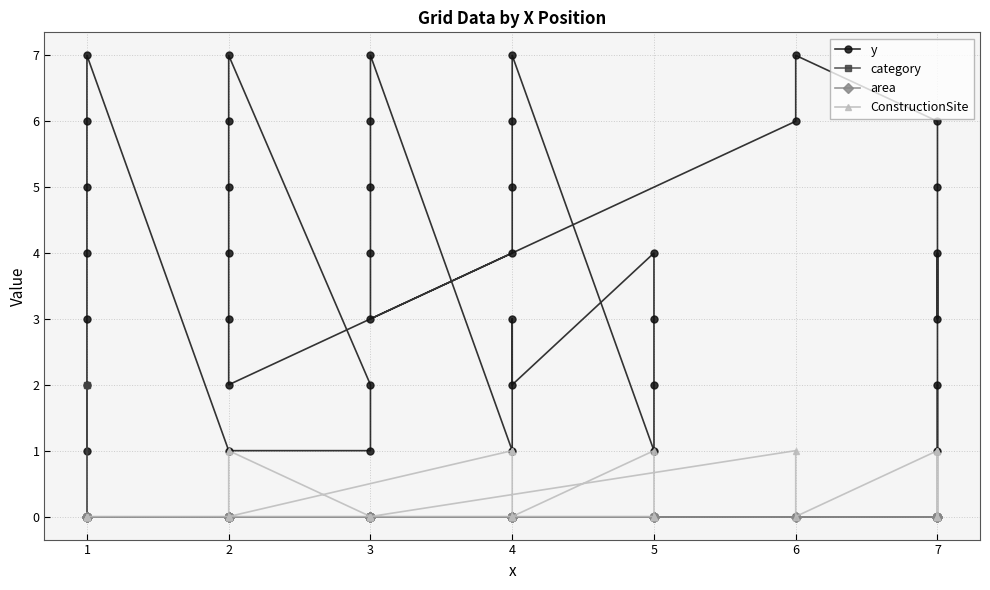

True or false: ConstructionSite has more than 0 points higher than both neighbors.

True